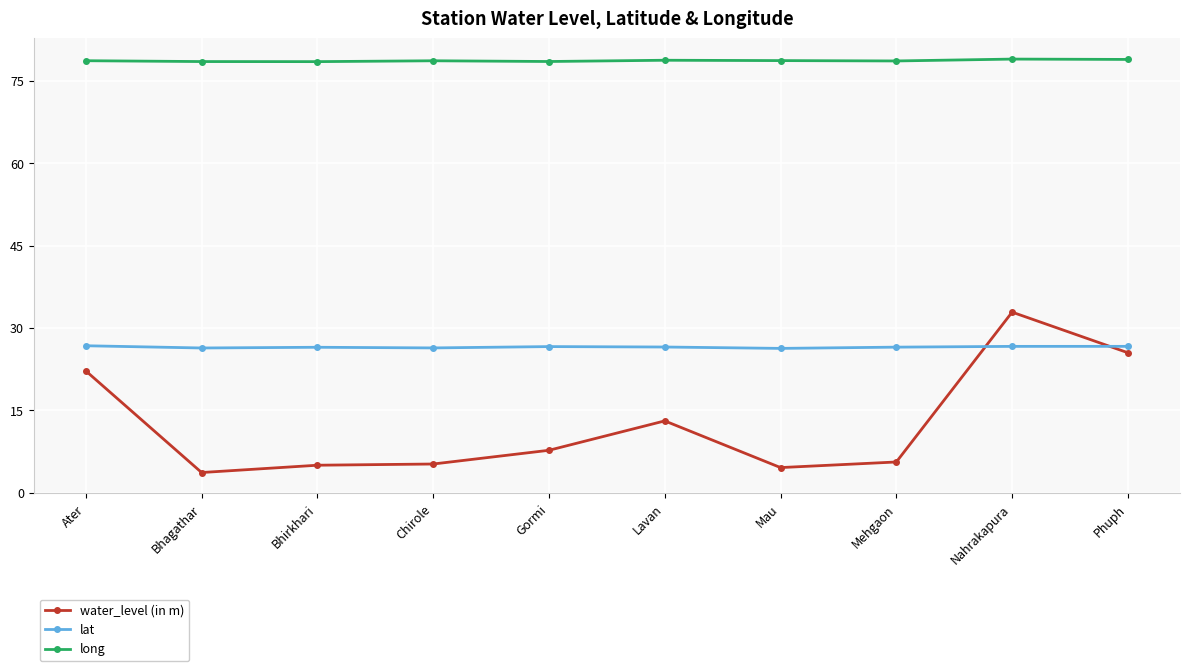

How many series are shown in this chart?

3